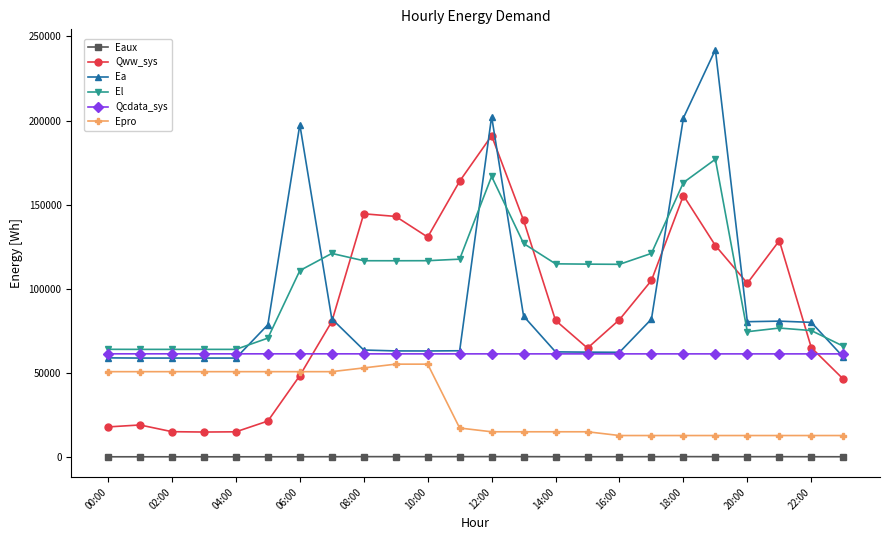

What is the minimum value for El?

63891.4